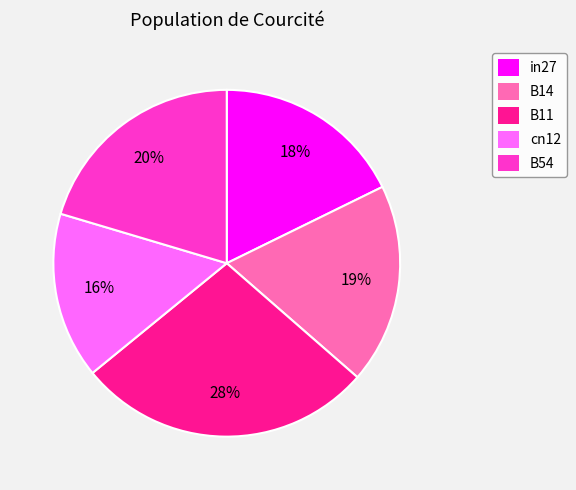

Combined, do B14 and B54 account for over 50%?

No